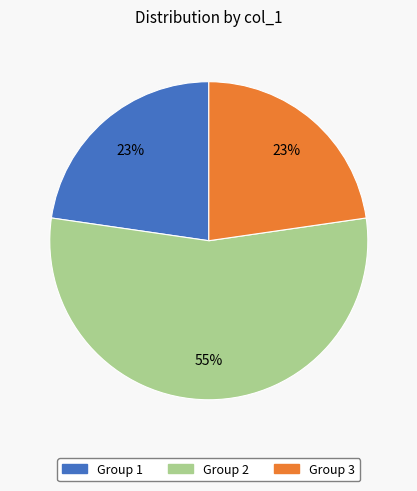

Which category has the biggest portion of the pie?

Group 2